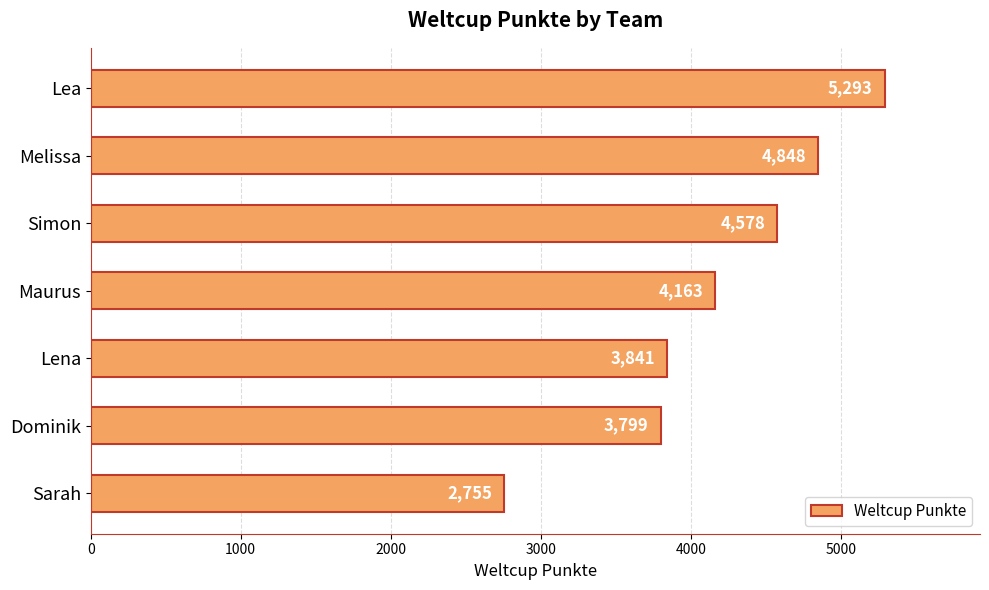

What is the change in value from Lea to Maurus?

-1130